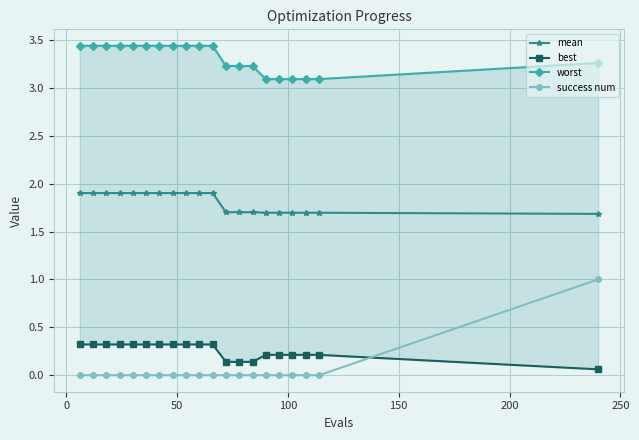

What is the maximum value for mean?

1.9